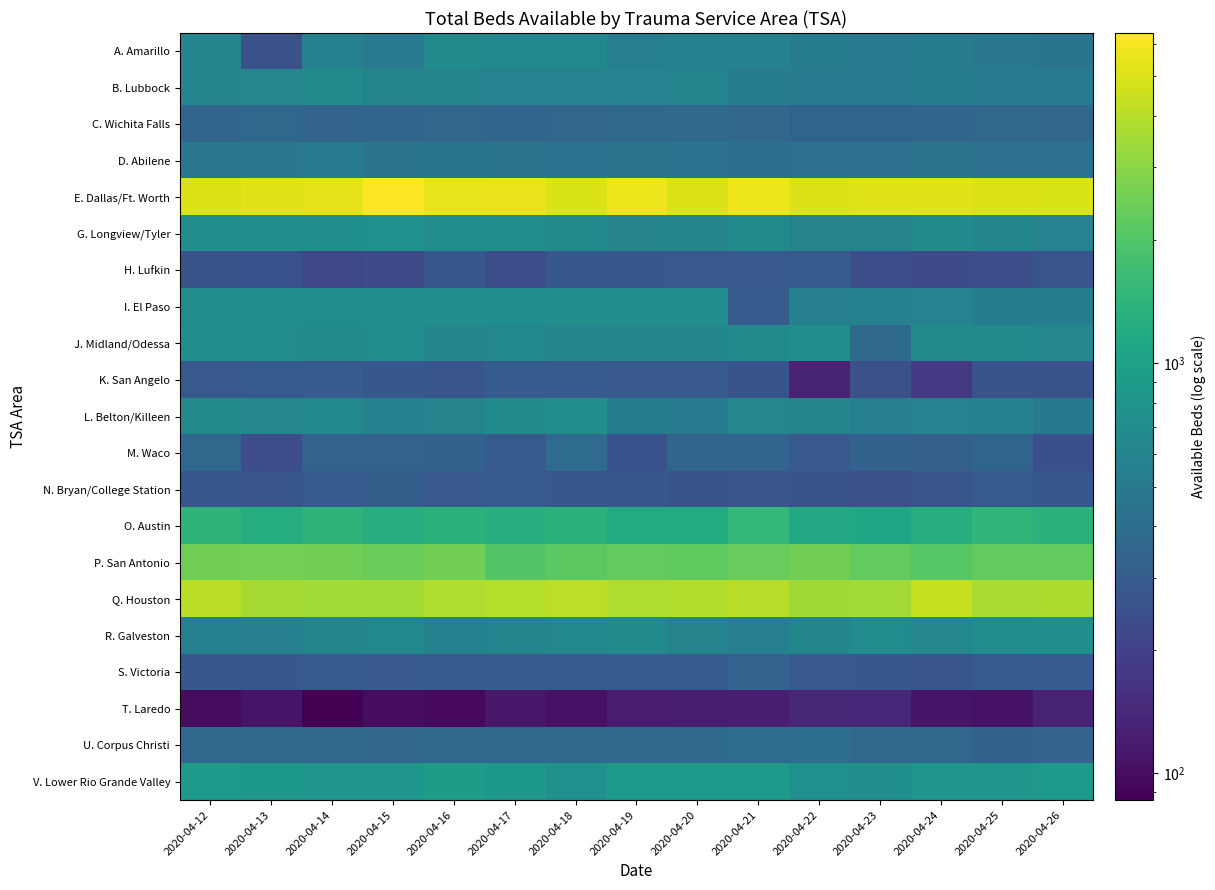

At how many categories does at least one series exceed 2573?

15